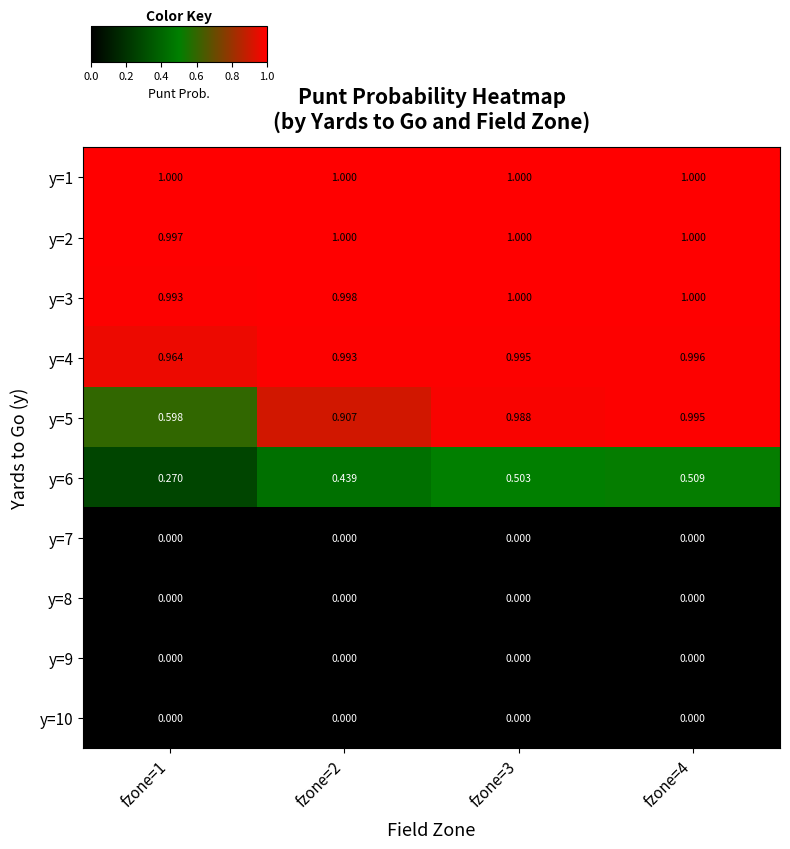

Which series has the widest spread of values?

y=5